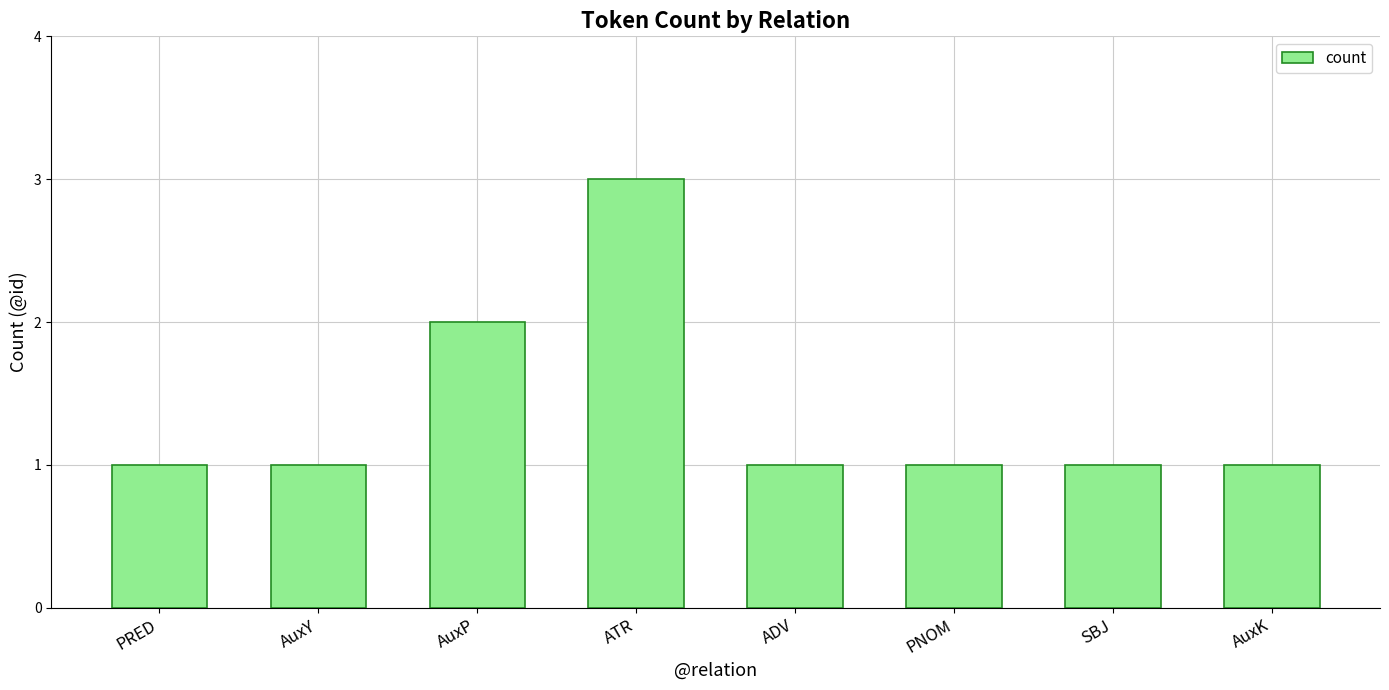

Are the bars horizontal?

No